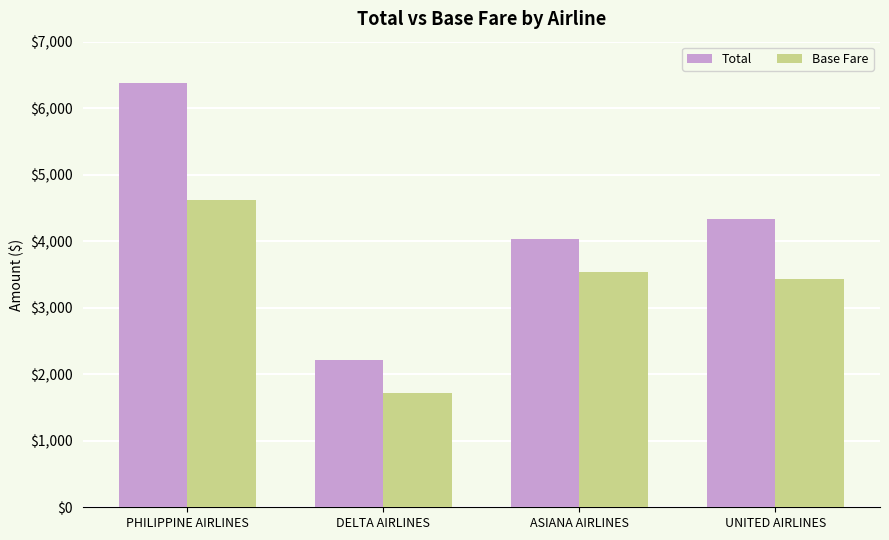

How many values in the Total series exceed 4339?

2